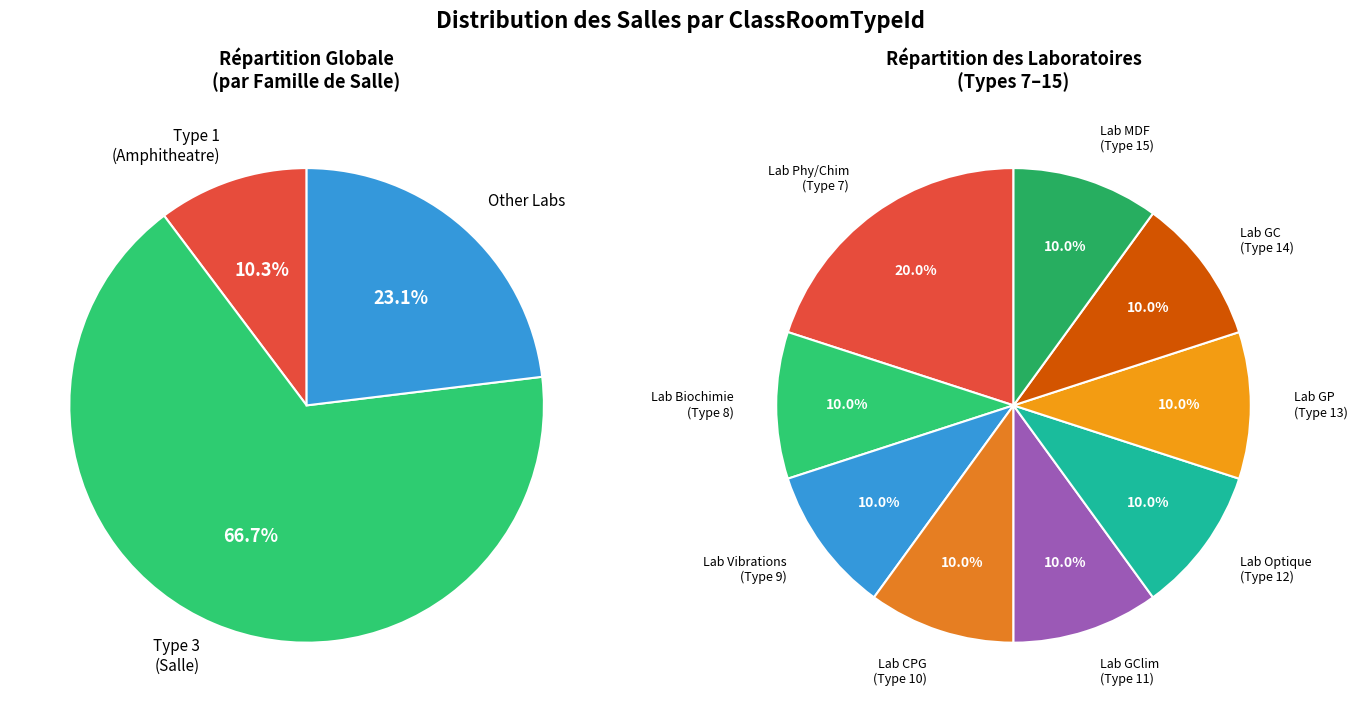

How much of the chart is everything except ClassRoomTypeId_14?

97.5%